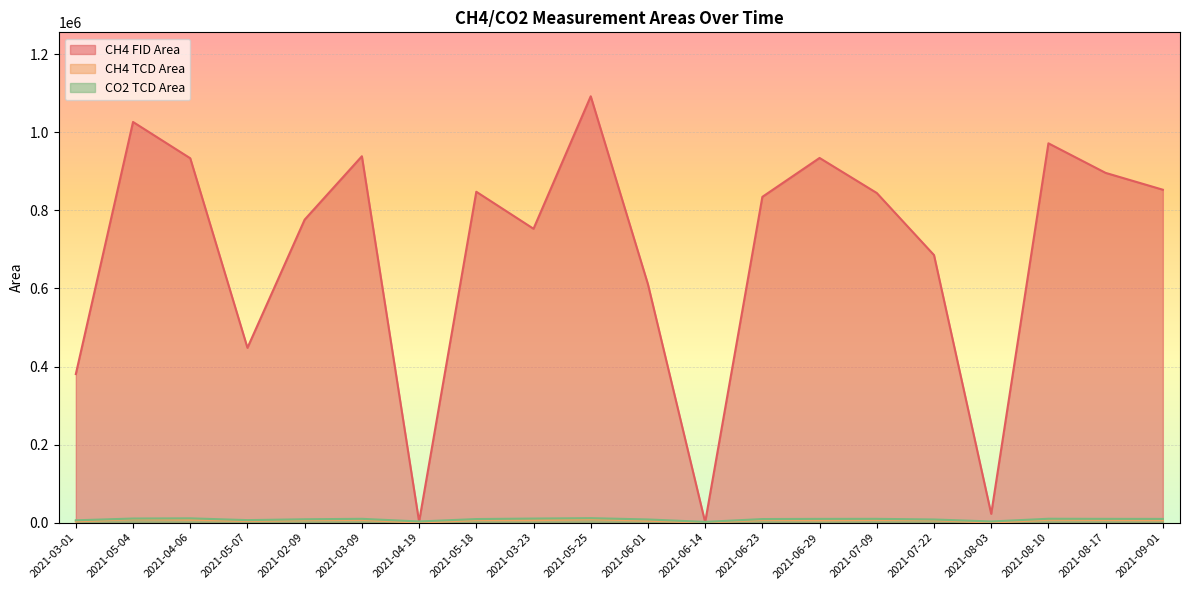

True or false: CO2 TCD Area and CH4 TCD Area intersect in this chart.

False